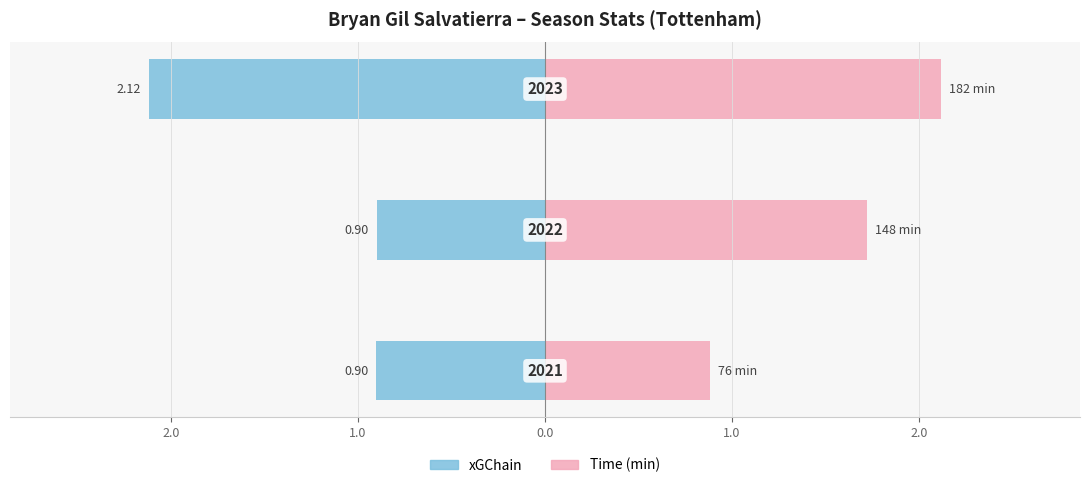

Which series changed the most between 2.0 and 1.0?

xGChain